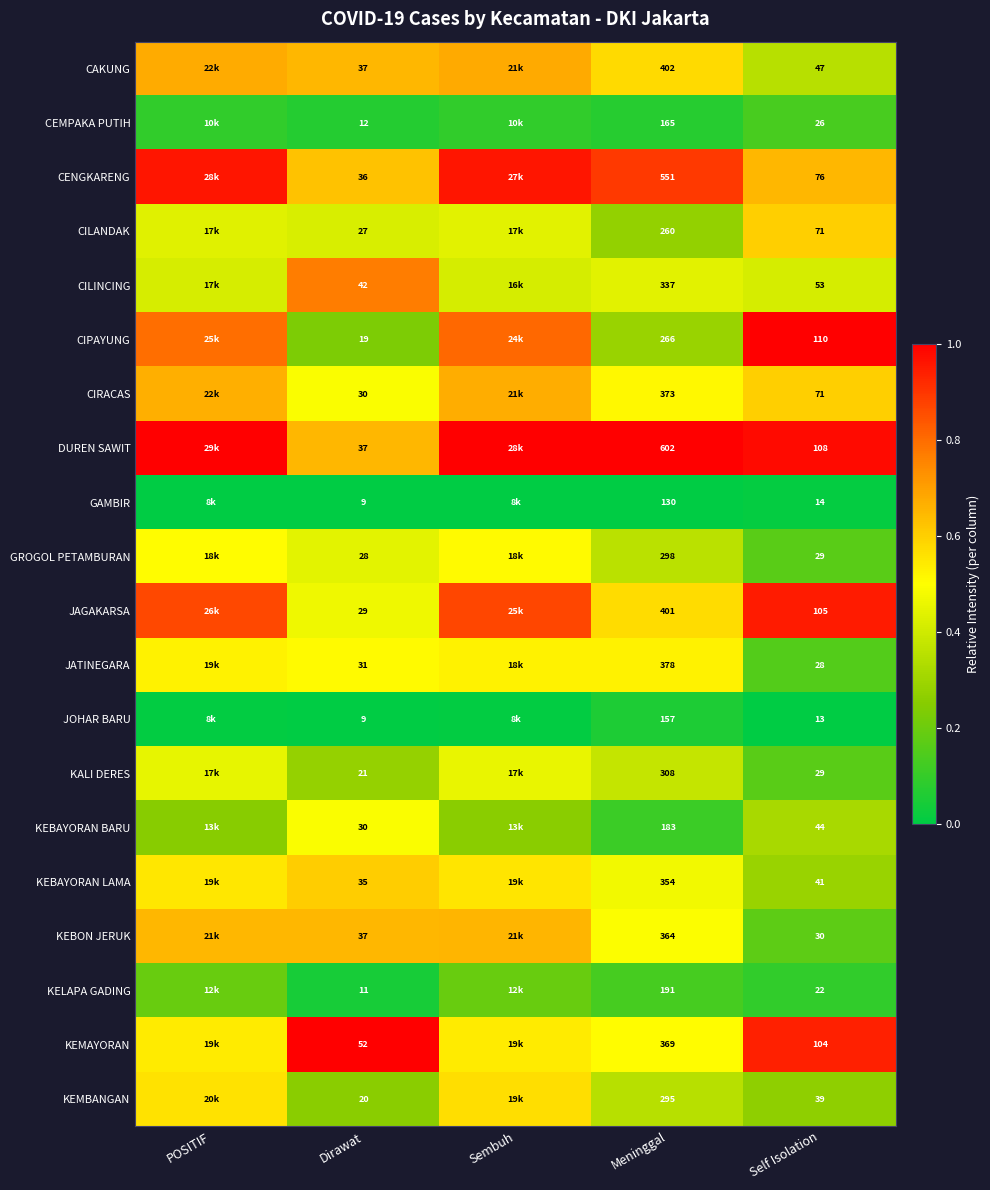

At Meninggal, list the series in order from largest to smallest.

DUREN SAWIT, CENGKARENG, CAKUNG, JAGAKARSA, JATINEGARA, CIRACAS, KEMAYORAN, KEBON JERUK, KEBAYORAN LAMA, CILINCING, KALI DERES, GROGOL PETAMBURAN, KEMBANGAN, CIPAYUNG, CILANDAK, KELAPA GADING, KEBAYORAN BARU, CEMPAKA PUTIH, JOHAR BARU, GAMBIR